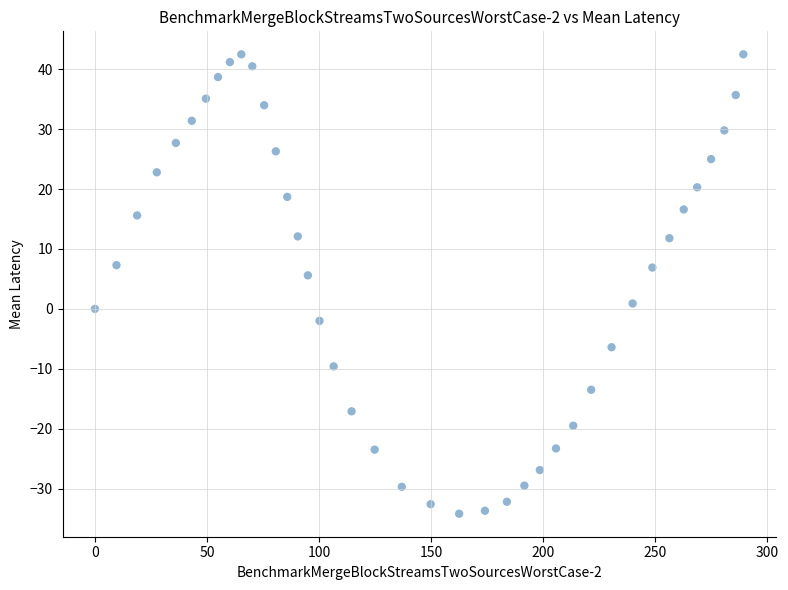

What is the range of Y values (max minus min)?

76.7